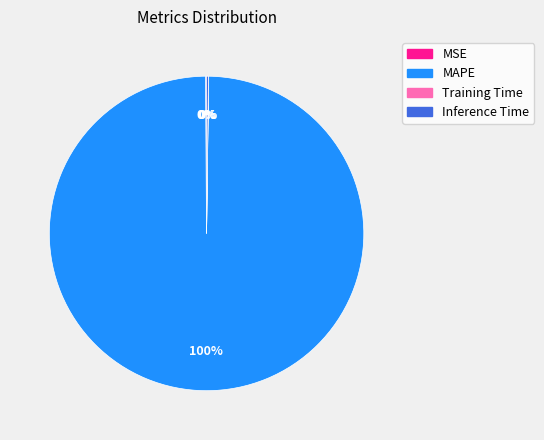

Does MAPE represent more than half of the total?

Yes